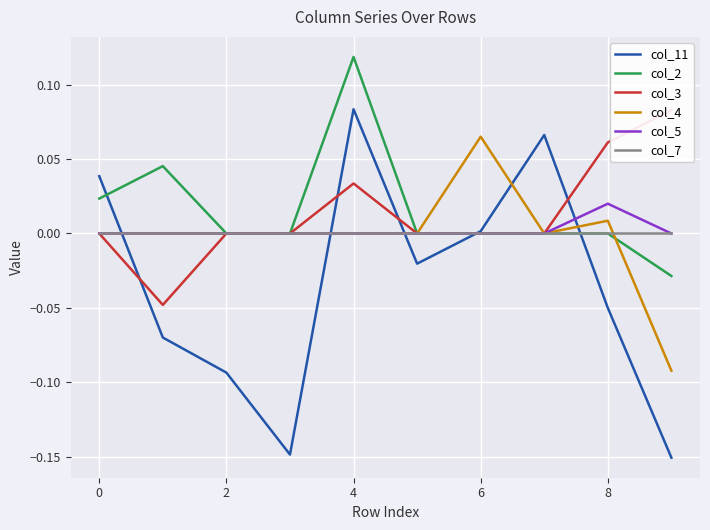

What is the maximum value for col_2?

0.1